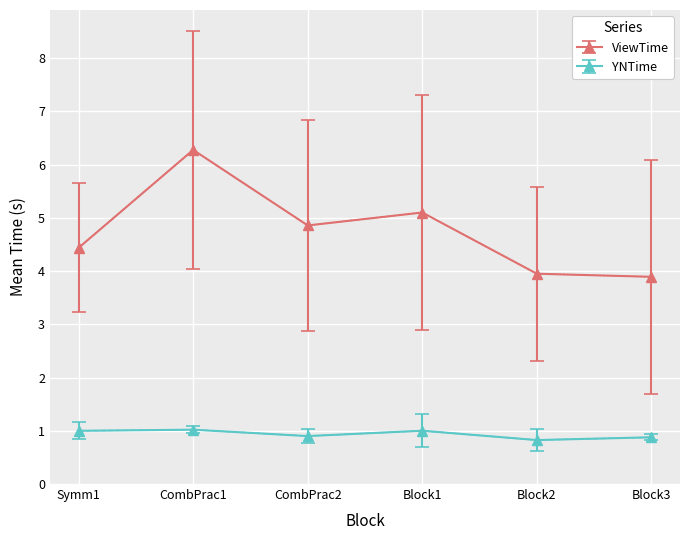

The value of ViewTime at Block2 is 4.0. True or false?

True